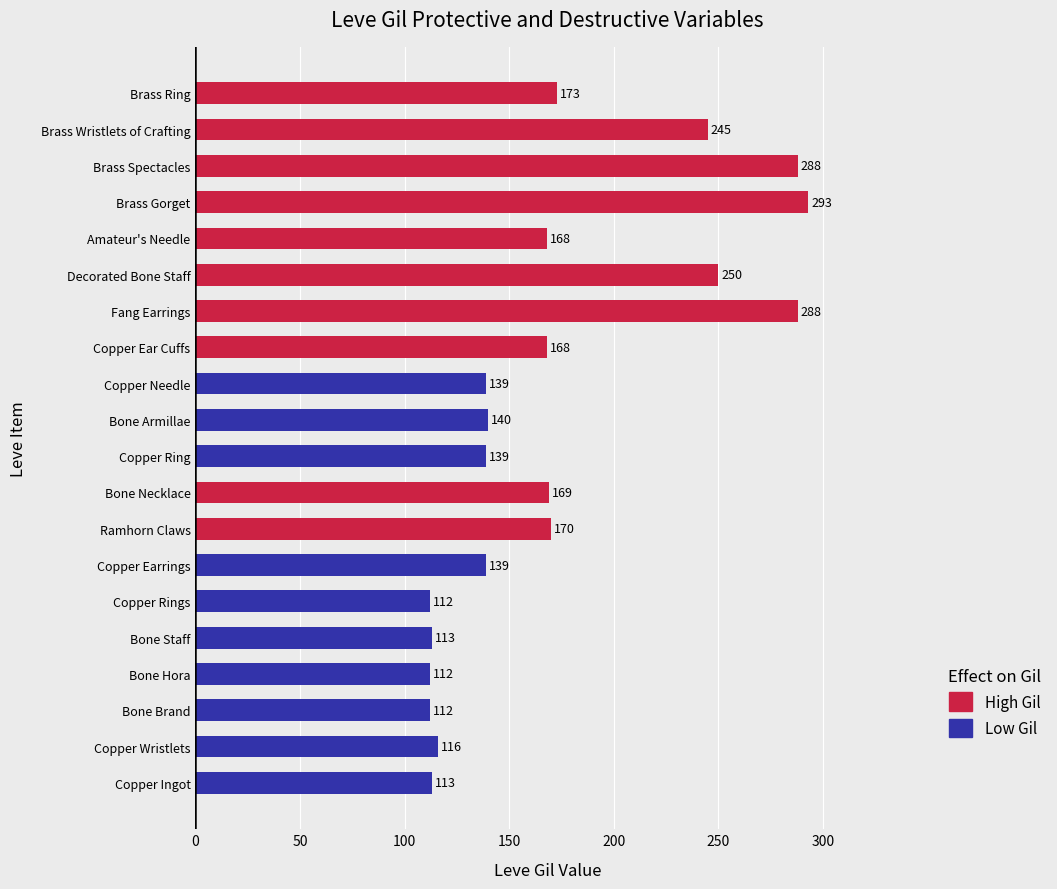

What is the minimum value shown in the chart?

112